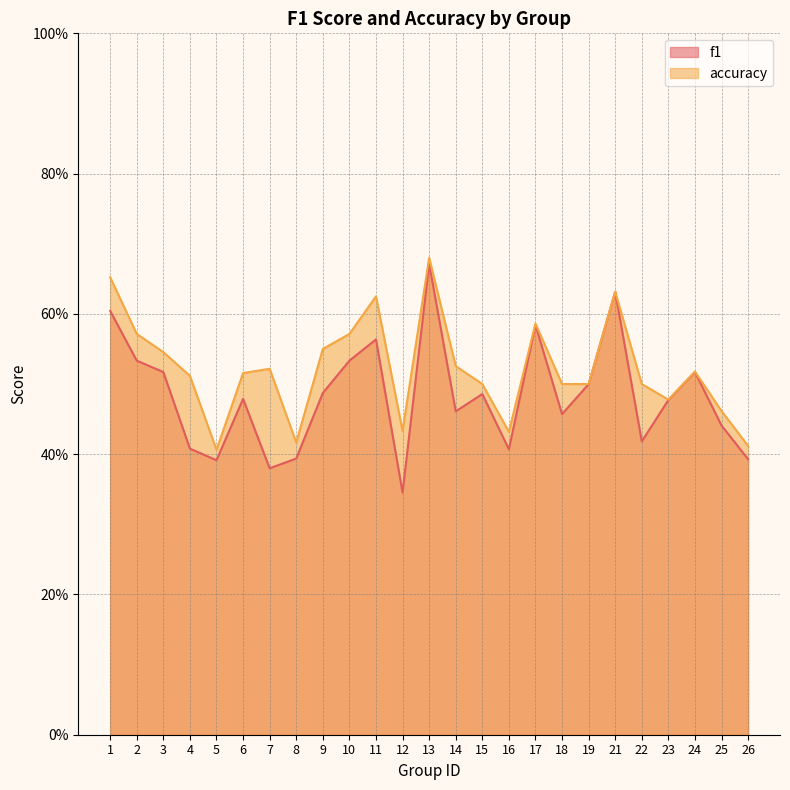

Count the number of categories in the chart.

25